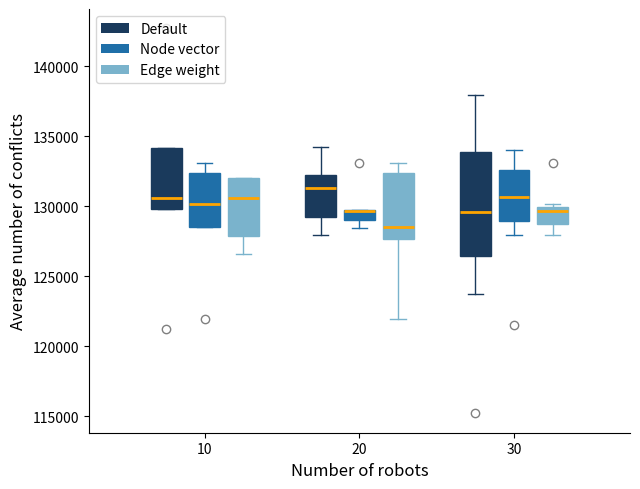

Comparing the boxes themselves (not the whiskers), which one is the tallest?

30 (Default)